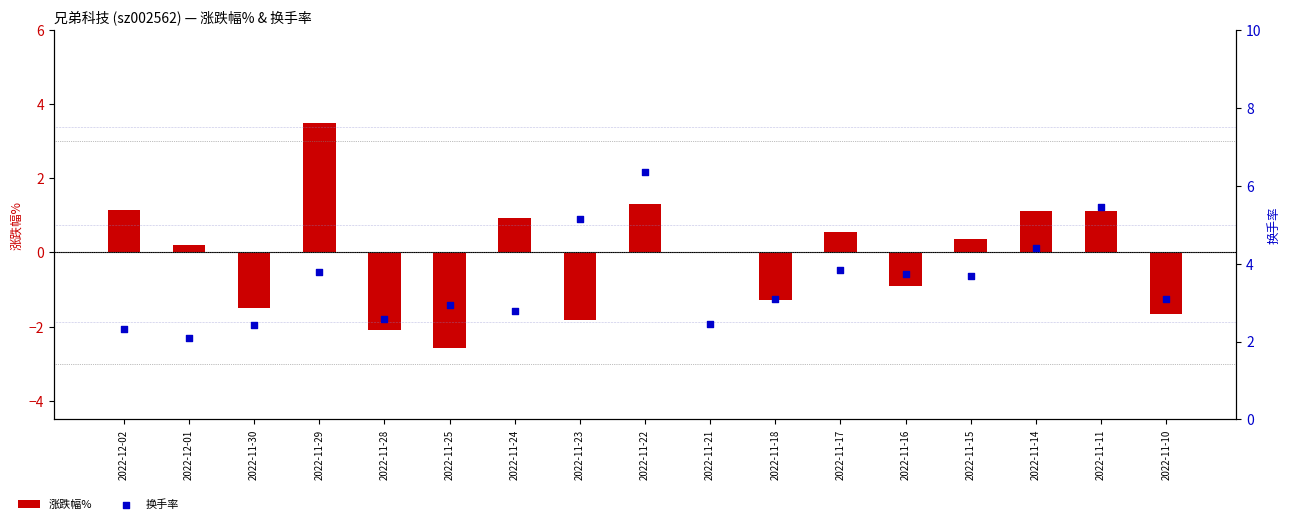

Which series has the largest total across all categories?

换手率